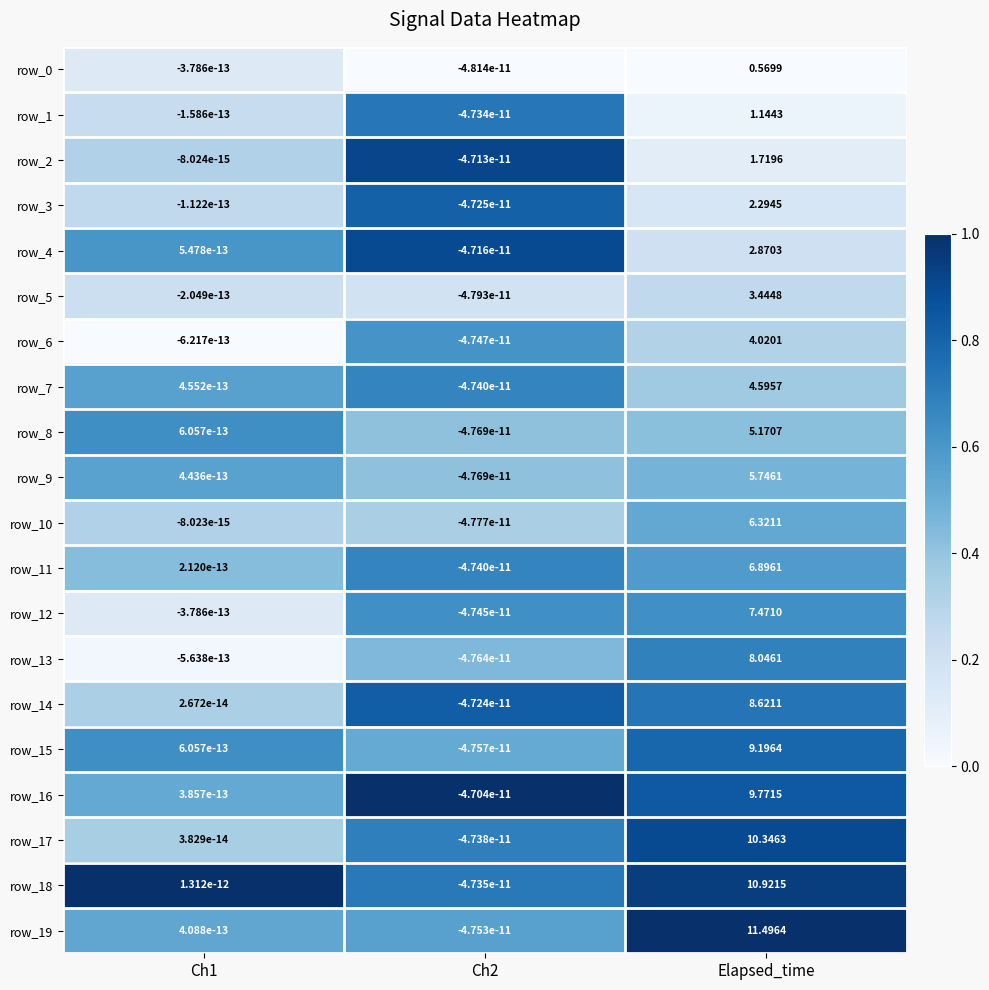

How many values in the row_9 series are below 0?

1